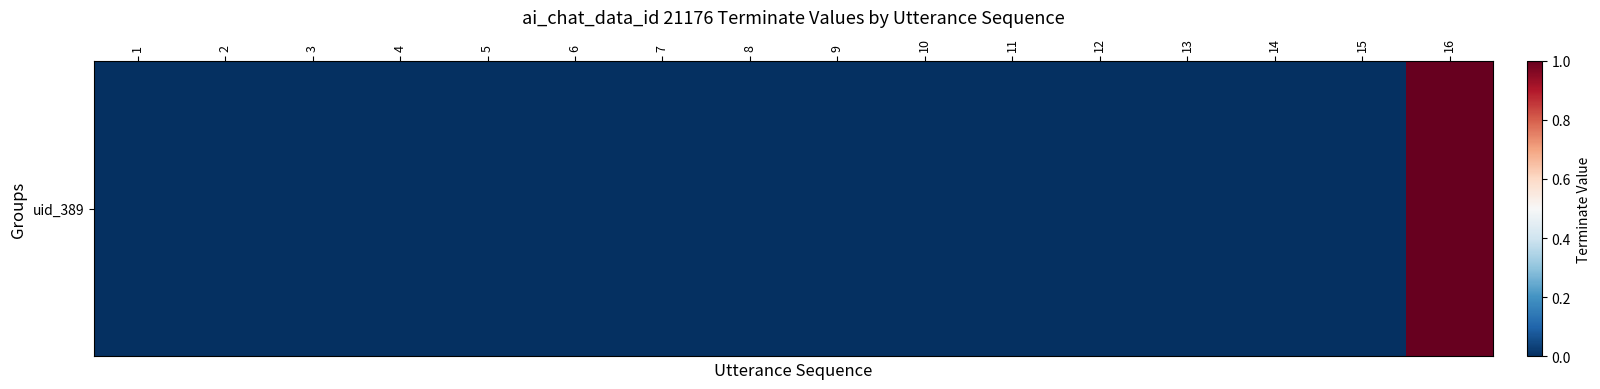

How many data points does each series have?

16